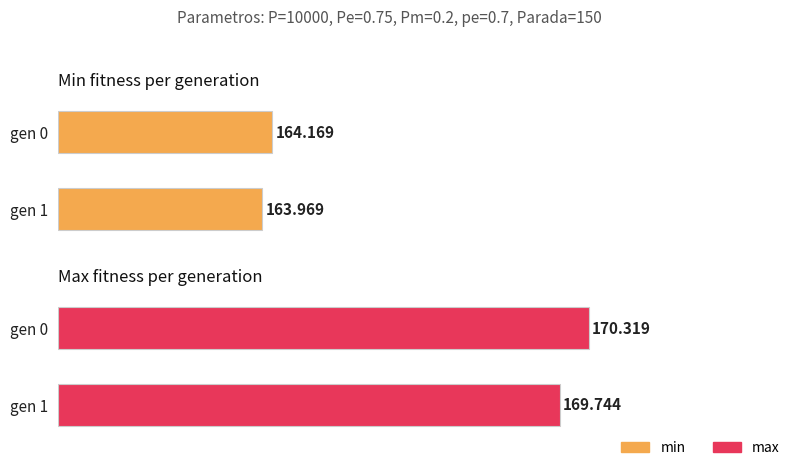

What is the sum of the min values at gen 1 and gen 0?

328.1